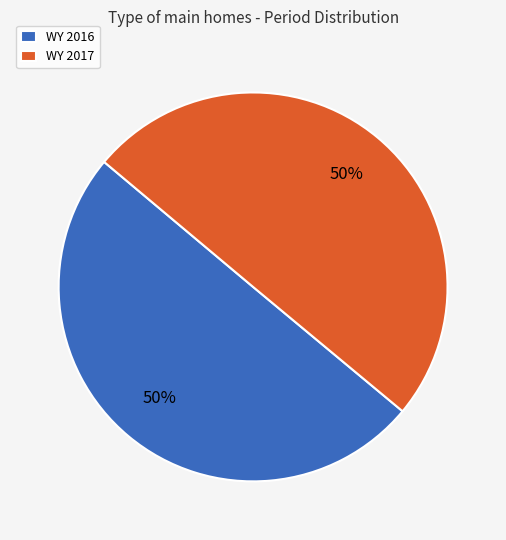

Combined, do WY 2017 and WY 2016 account for over 50%?

Yes